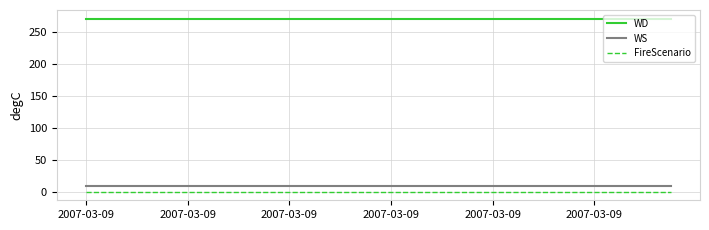

What is the lowest value of the WD series?

270